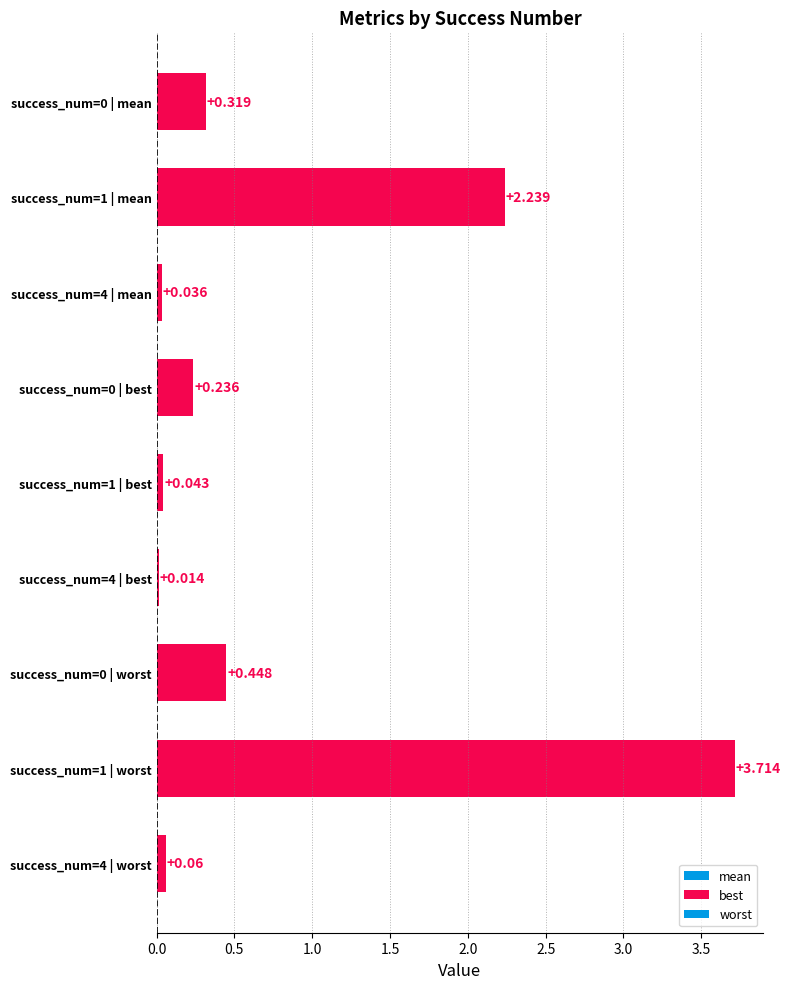

Does the chart contain any negative values?

No